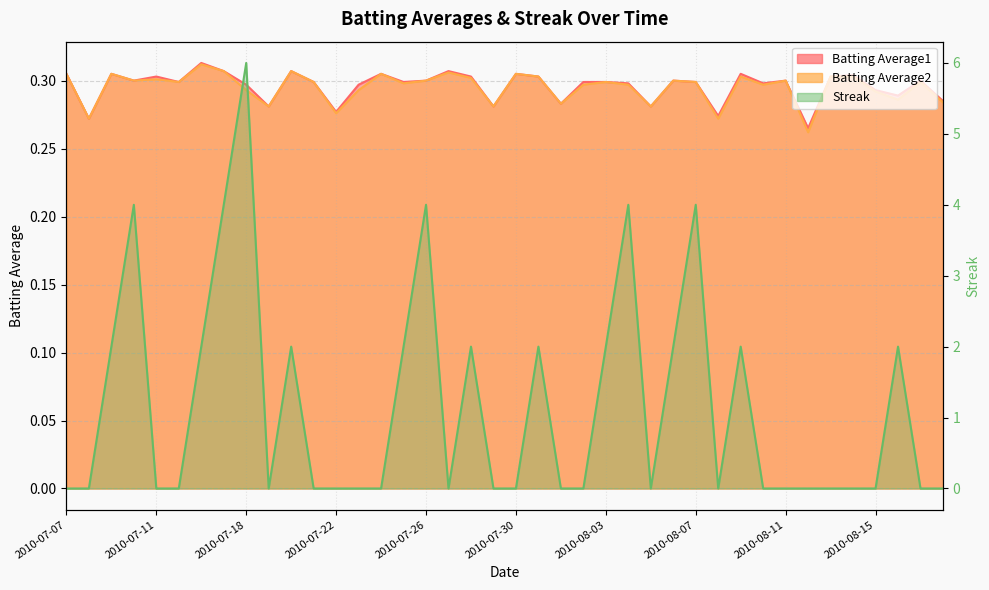

What position from the left is 2010-08-02?

24